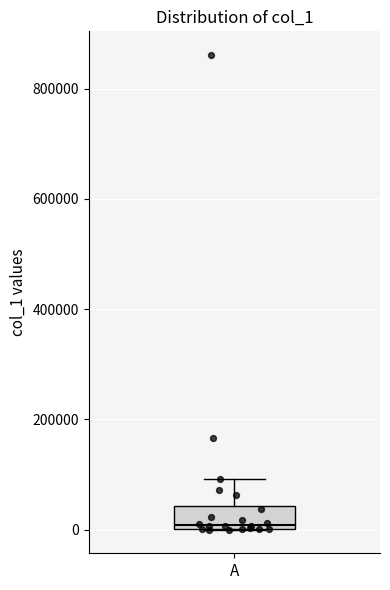

Where is the upper edge of the box for A on the y-axis? The values are not printed on the chart, so give them approximately, as read against the axis.

40000